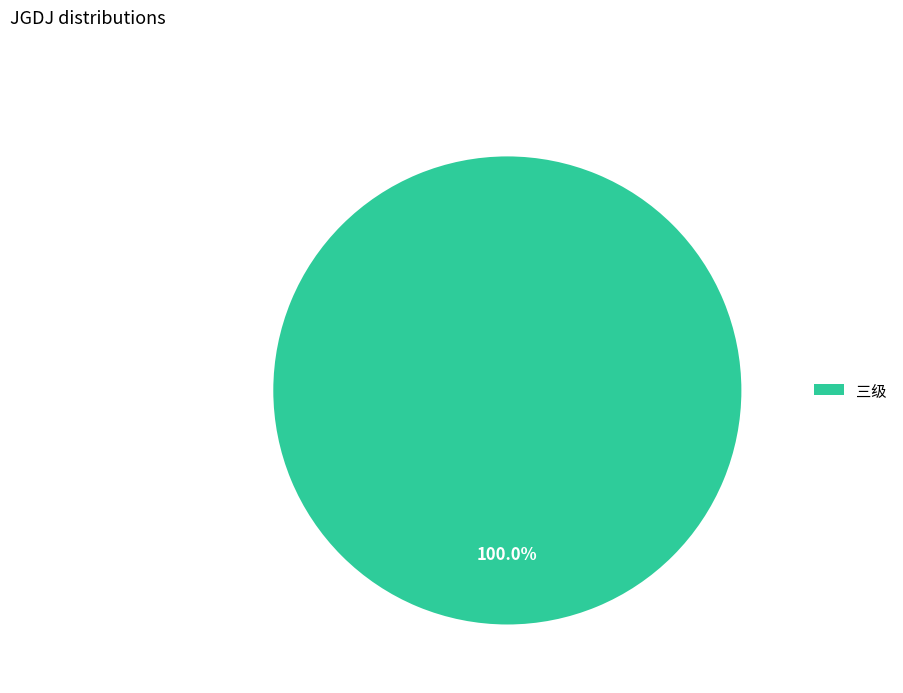

Count the number of slices in the pie.

1